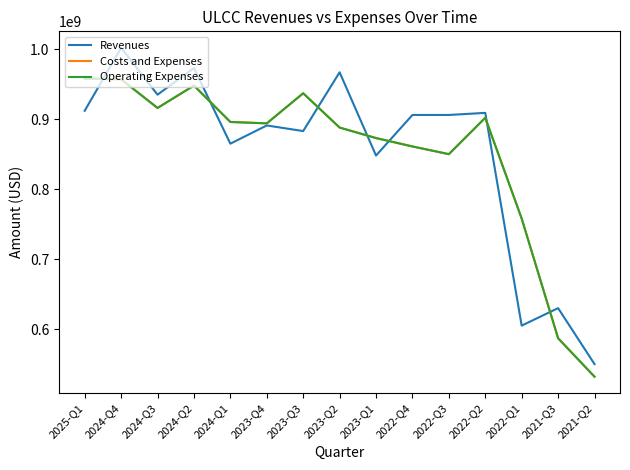

At 2024-Q1, list the series in order from largest to smallest.

Costs and Expenses, Operating Expenses, Revenues